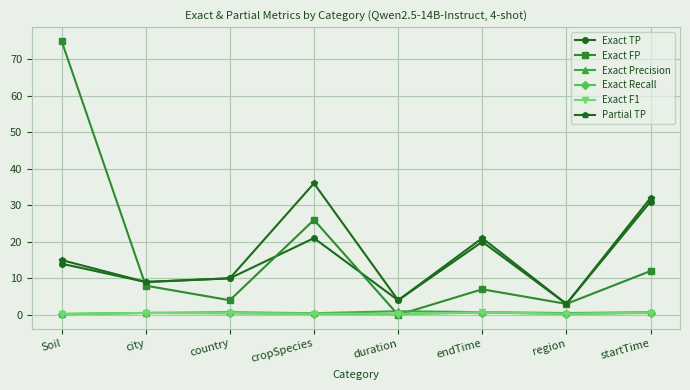

Which series has the largest range (max minus min)?

Exact FP